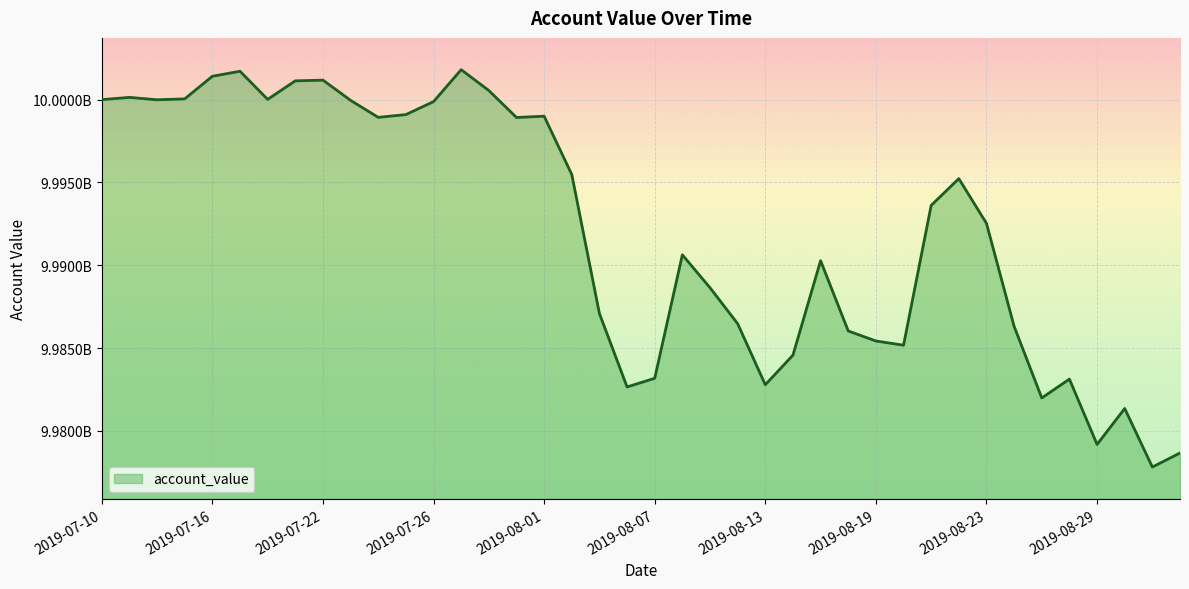

What is the average value?

9992051195.7